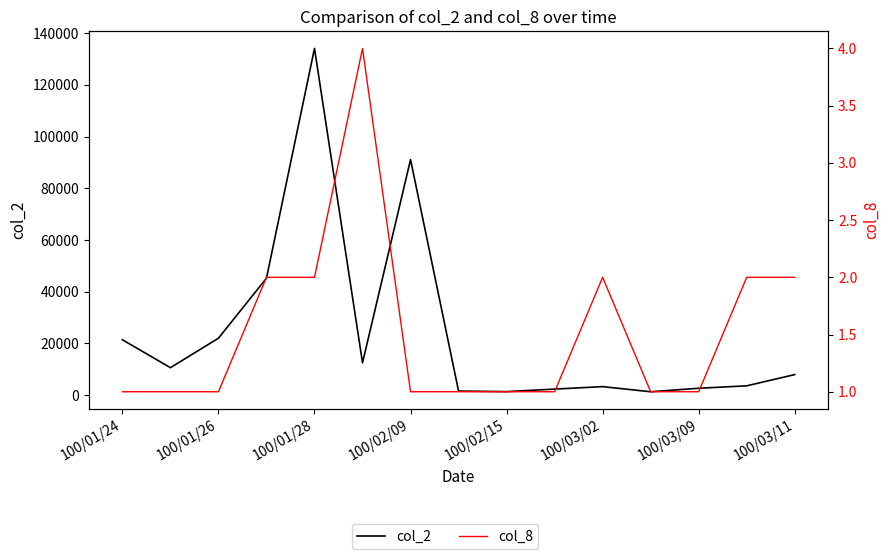

How many series are shown in this chart?

2